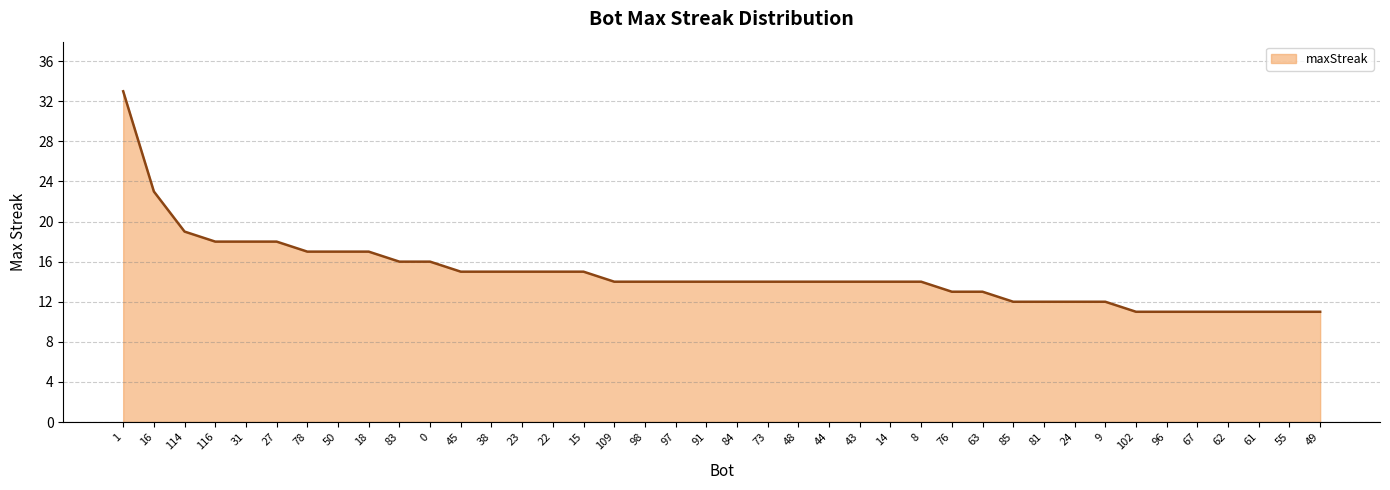

Is it true that the value at 24 is 12?

True